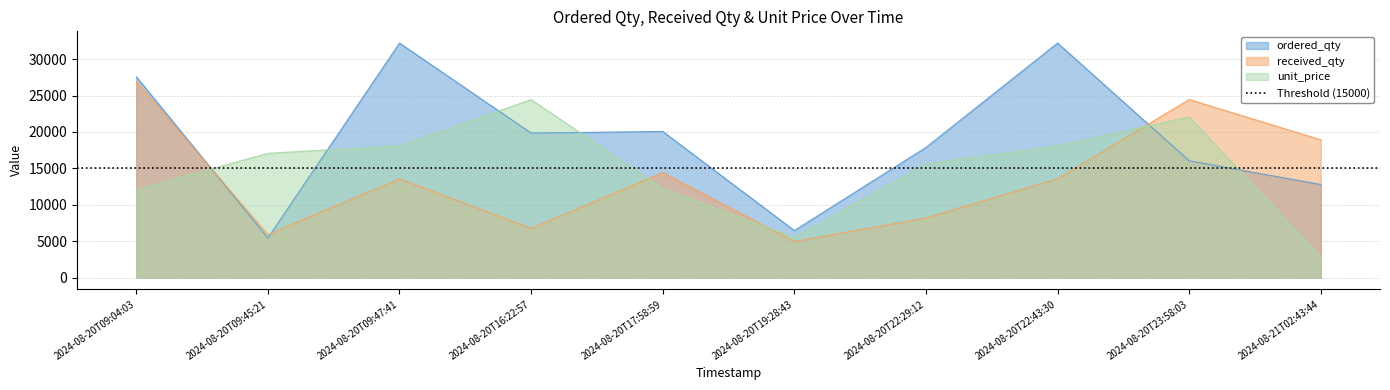

What are all the series names shown in the legend?

ordered_qty, received_qty, unit_price